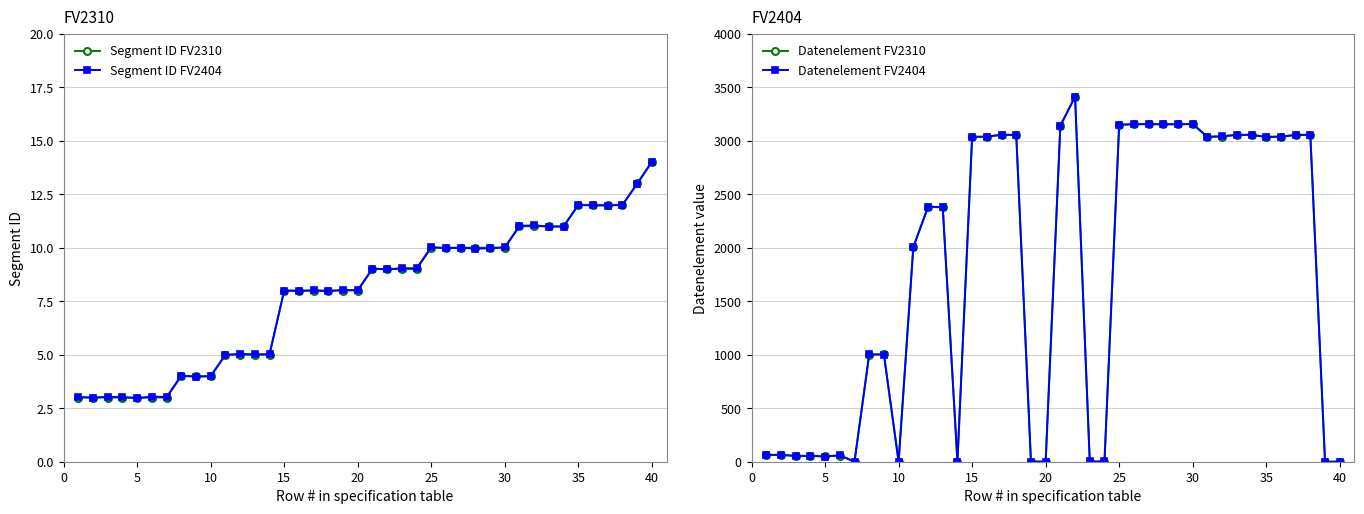

Rank the series by their maximum value, from highest to lowest.

Datenelement FV2310, Datenelement FV2404, Segment ID FV2404, Segment ID FV2310